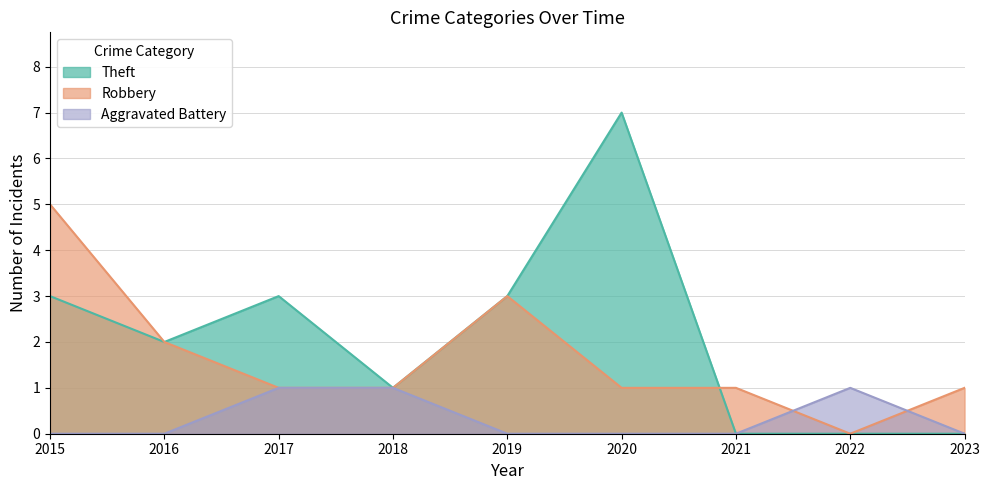

How many categories are shown in the chart?

9